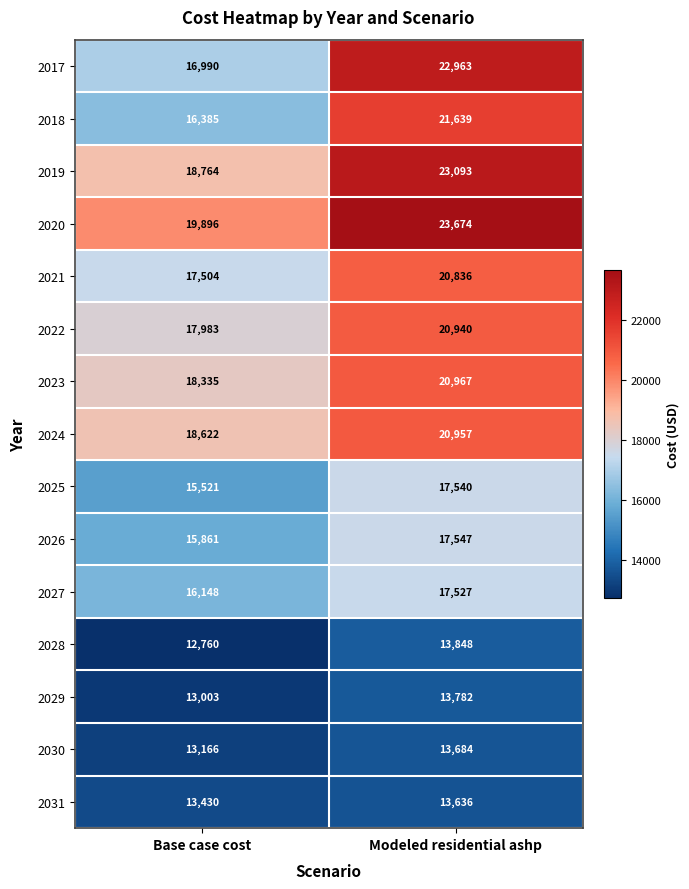

Rank the series at Modeled residential ashp from highest to lowest value.

2020, 2019, 2017, 2018, 2023, 2024, 2022, 2021, 2026, 2025, 2027, 2028, 2029, 2030, 2031